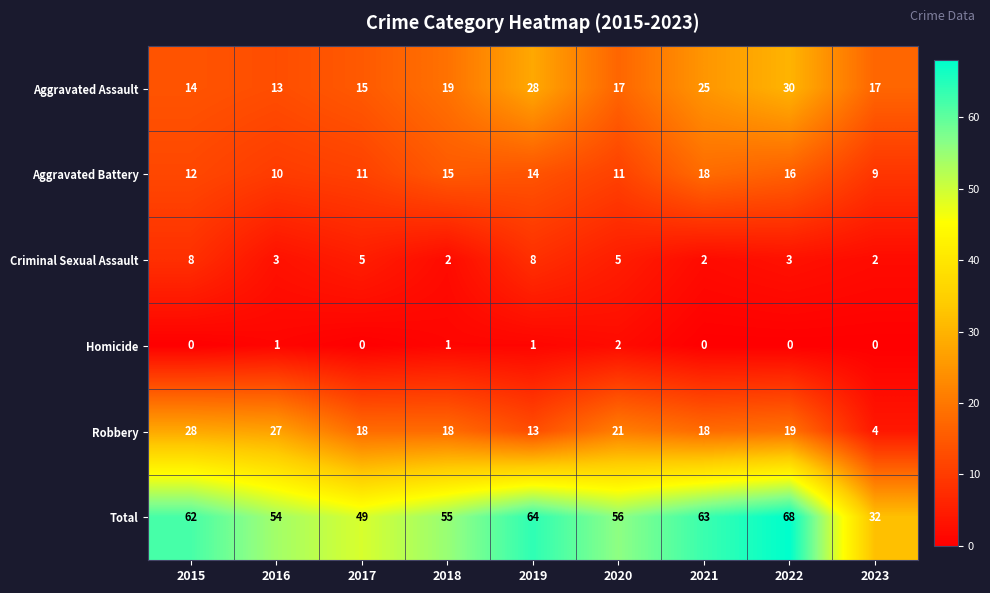

The Criminal Sexual Assault series shows 5 at 2022. True or false?

False